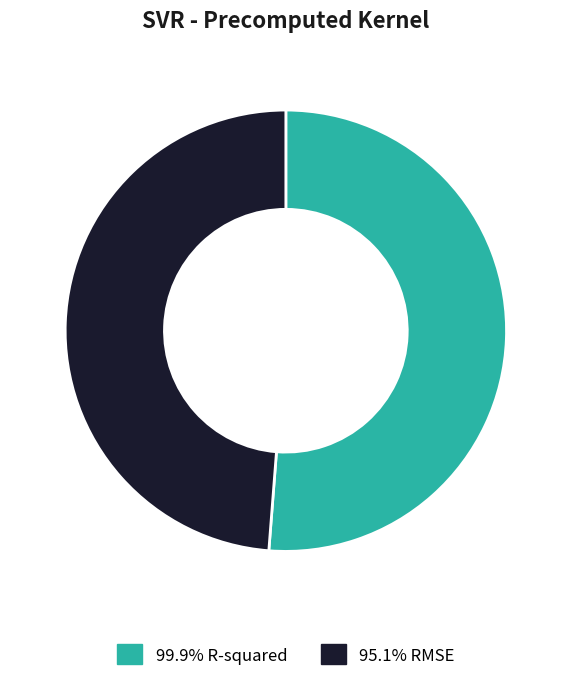

Is there a majority slice in this chart?

Yes